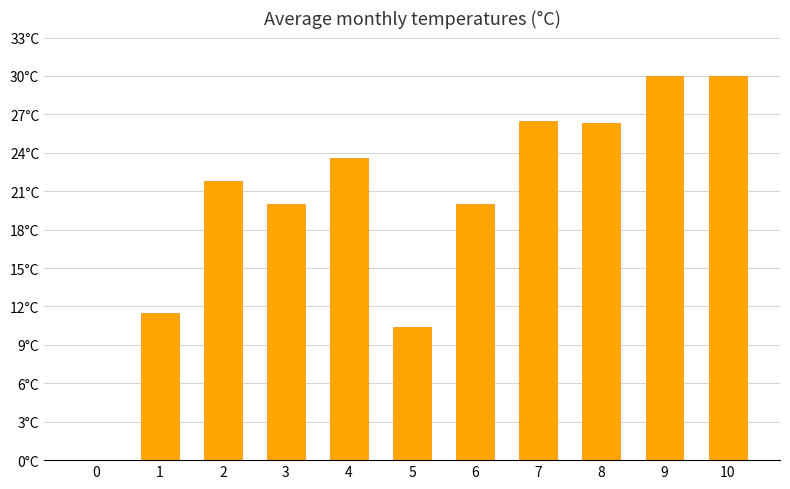

Reading left to right, transcribe all the data shown in this chart.

0=0.0	1=11.5	2=21.8	3=20.0	4=23.6	5=10.4	6=20.0	7=26.5	8=26.4	9=30.0	10=30.0